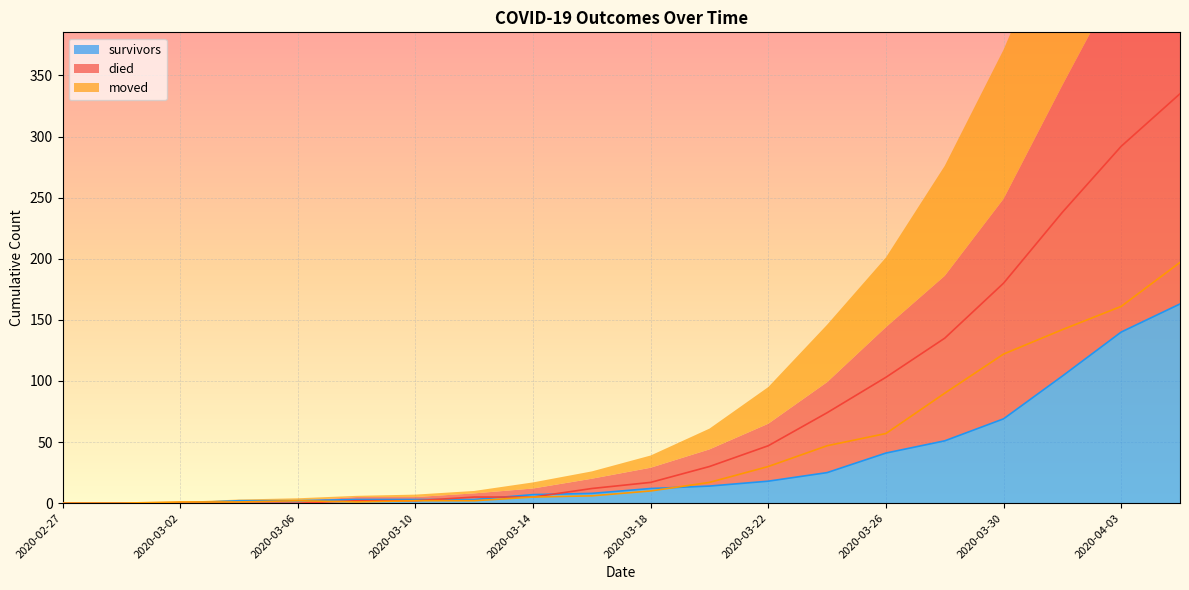

The value of moved at 2020-03-10 is 1. True or false?

False